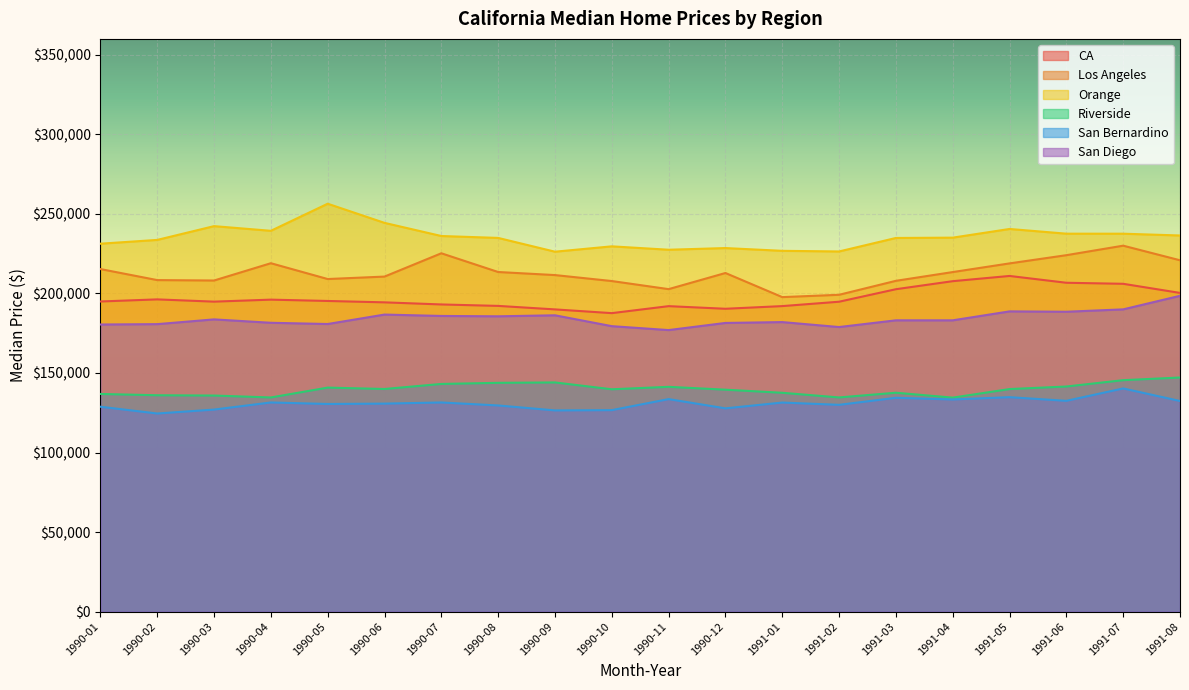

How many values in the Los Angeles series are below 212855?

10